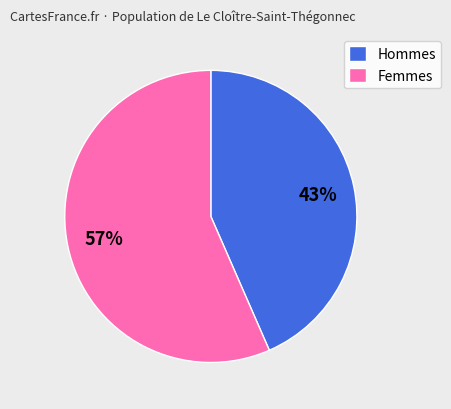

True or false: Femmes accounts for 57% of the total.

True